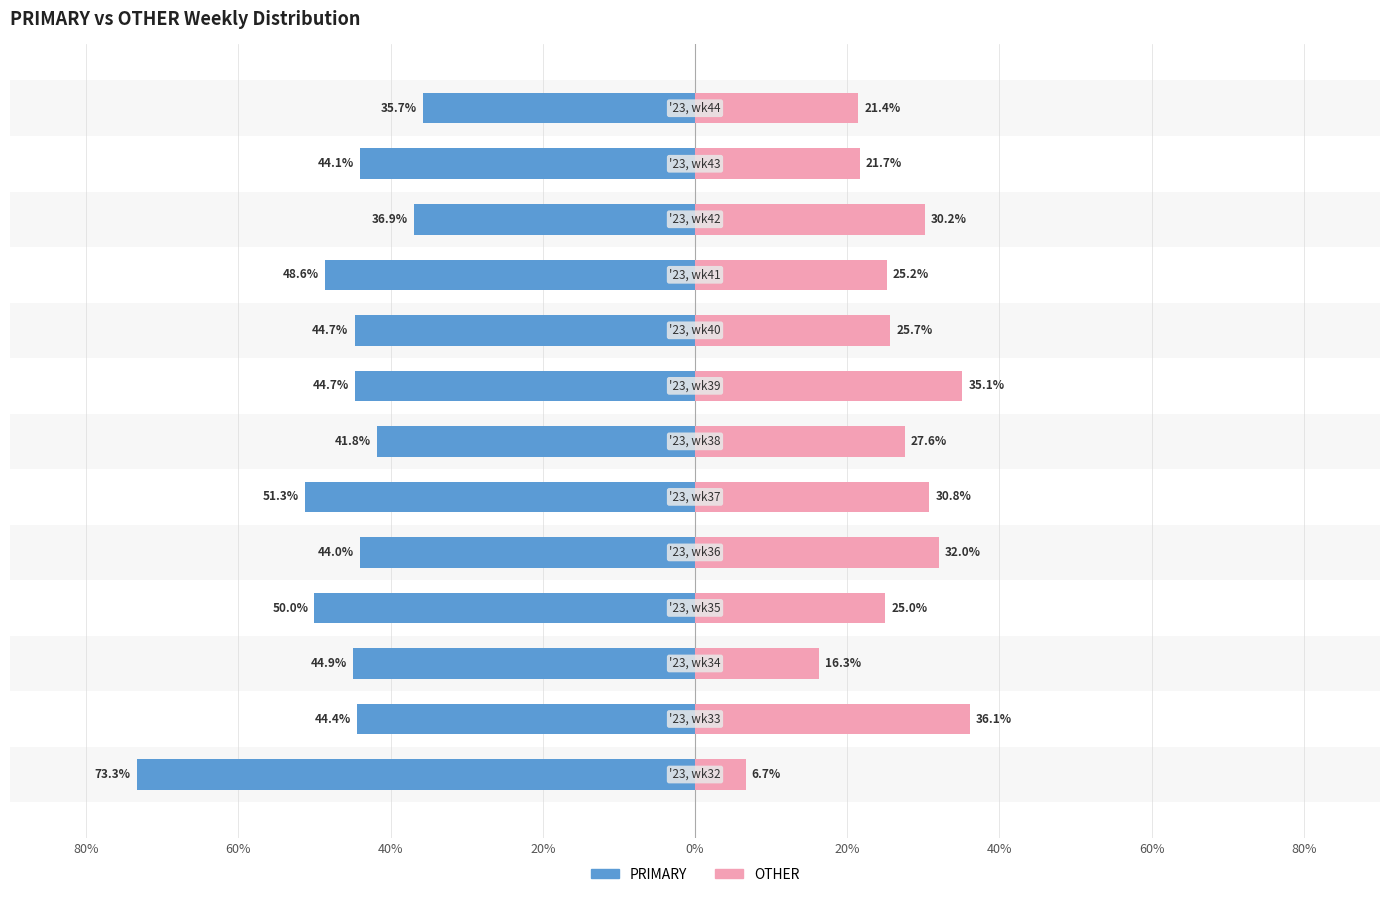

Are the bars horizontal?

Yes